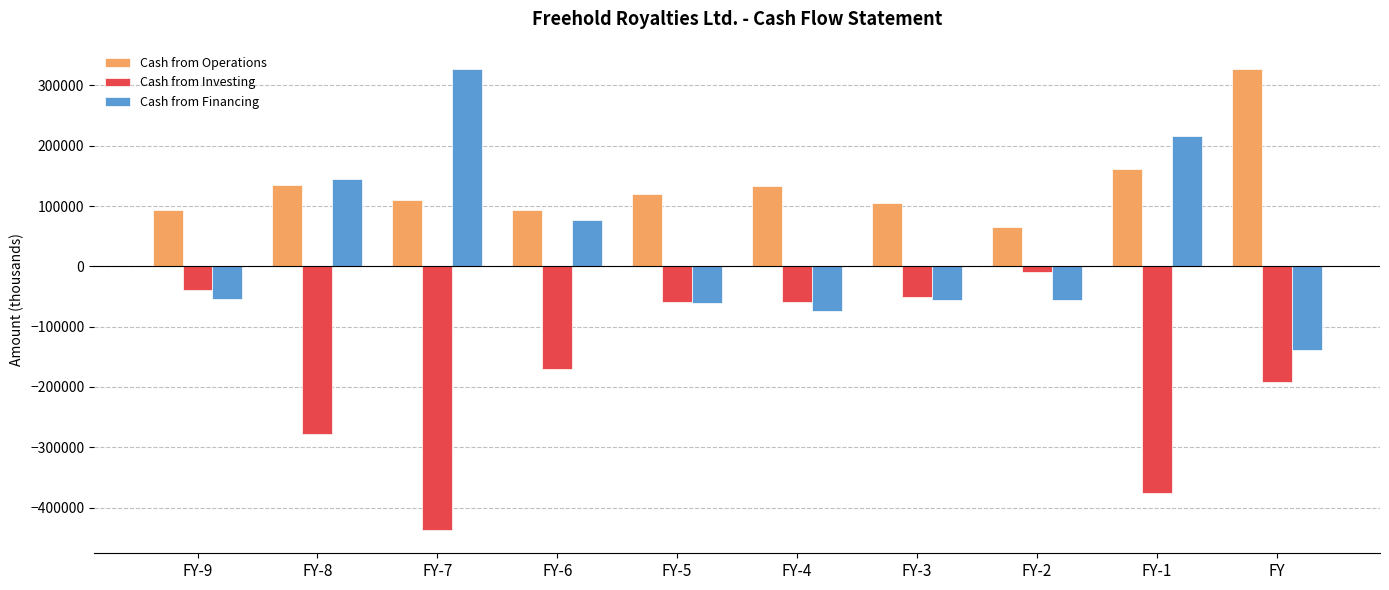

How many categories are shown in the chart?

10